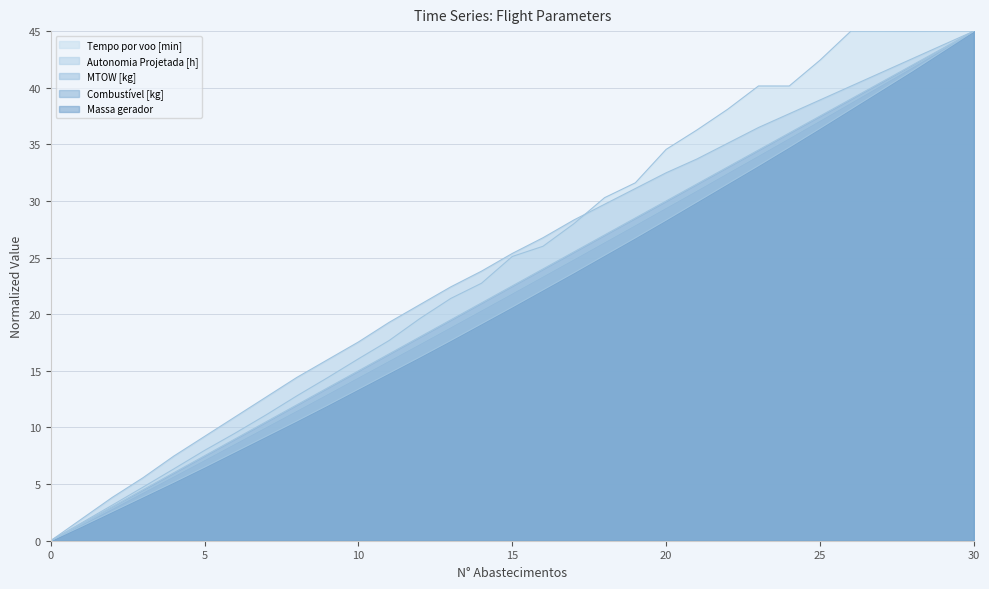

What is the average value of the Massa gerador series?

21.3